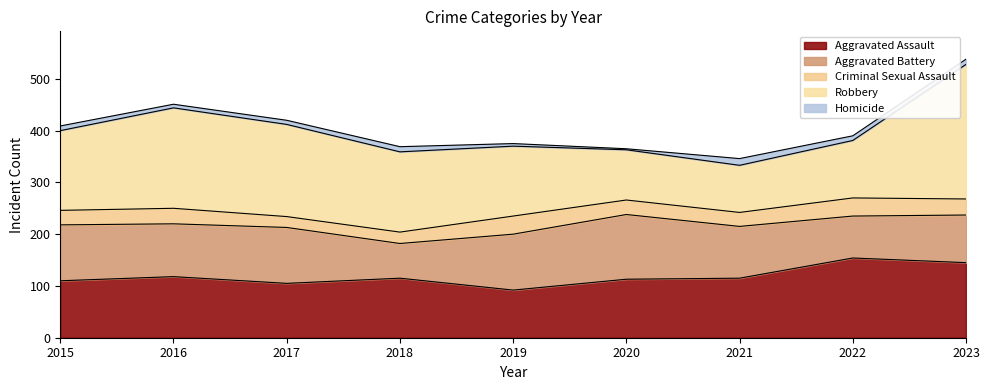

True or false: Aggravated Assault and Criminal Sexual Assault intersect in this chart.

False